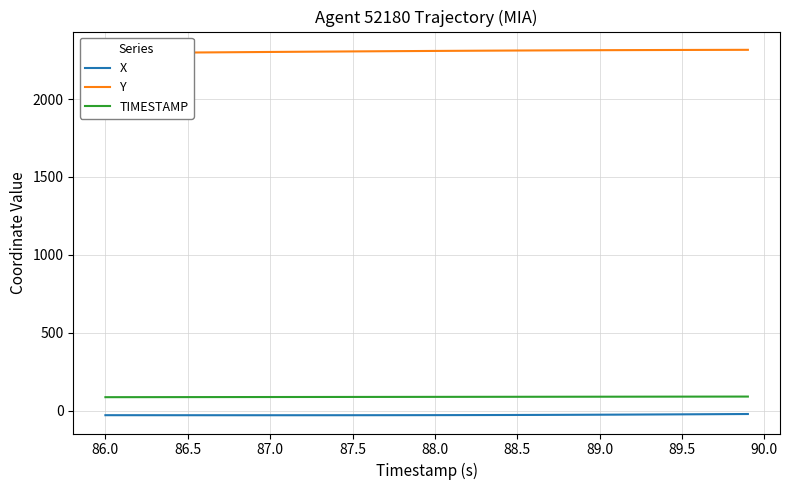

True or false: TIMESTAMP and X cross at least once.

False